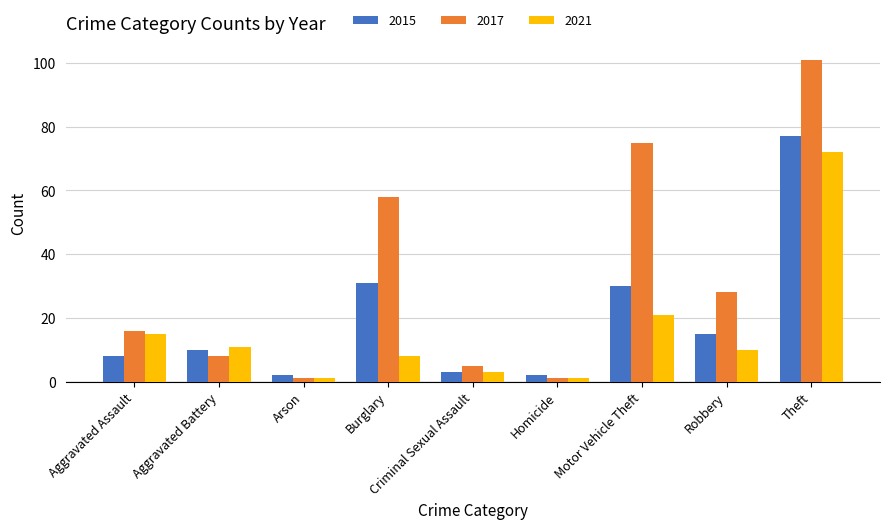

What are all the series names shown in the legend?

2015, 2017, 2021